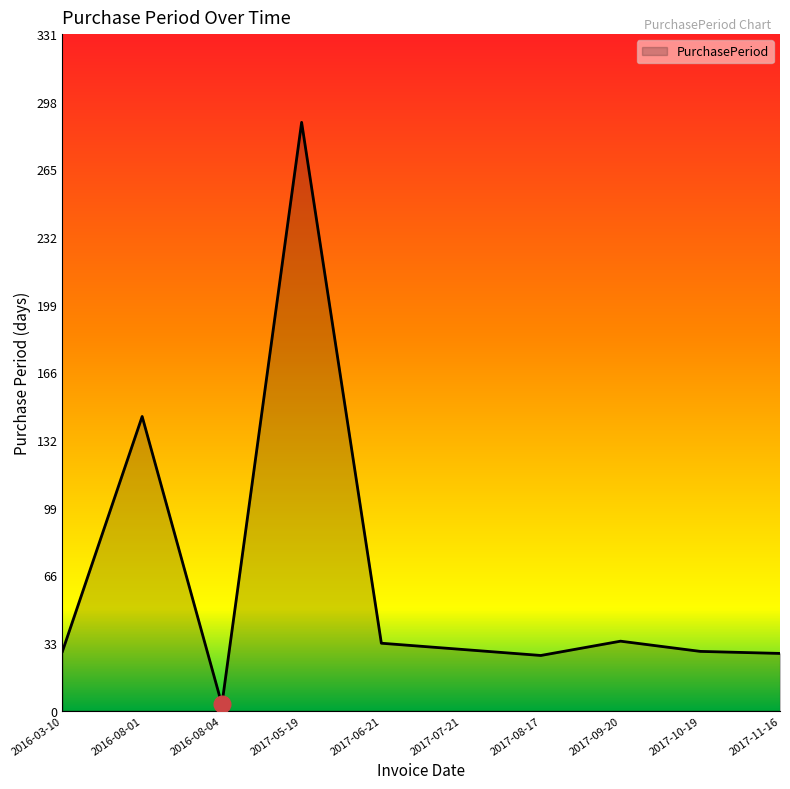

Does the chart have visible grid lines?

No